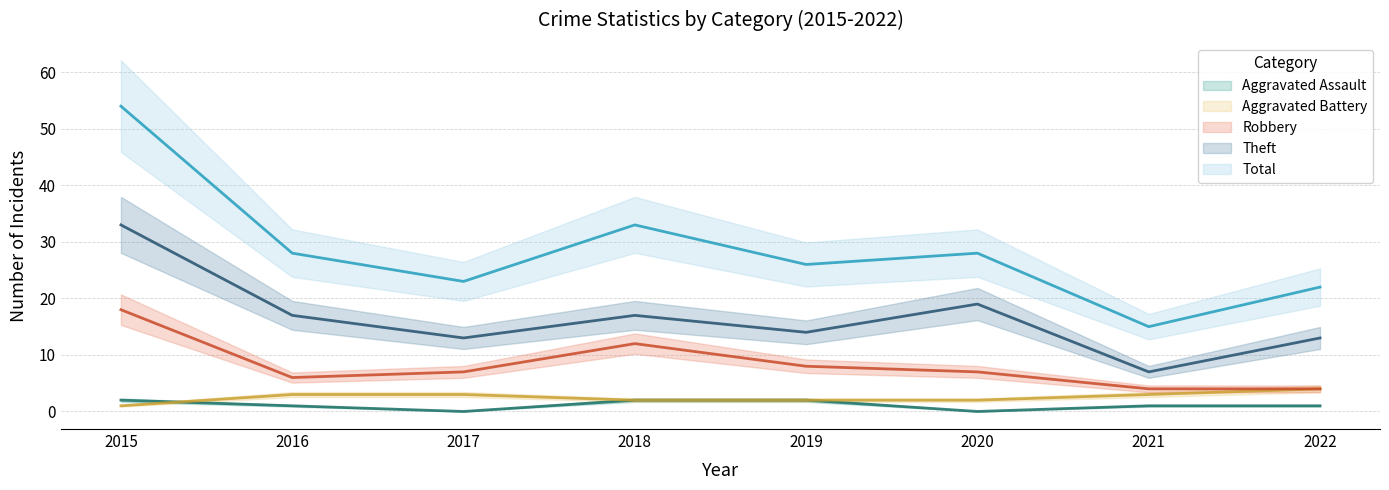

Read the Robbery value at 2016, to the nearest 5.

5